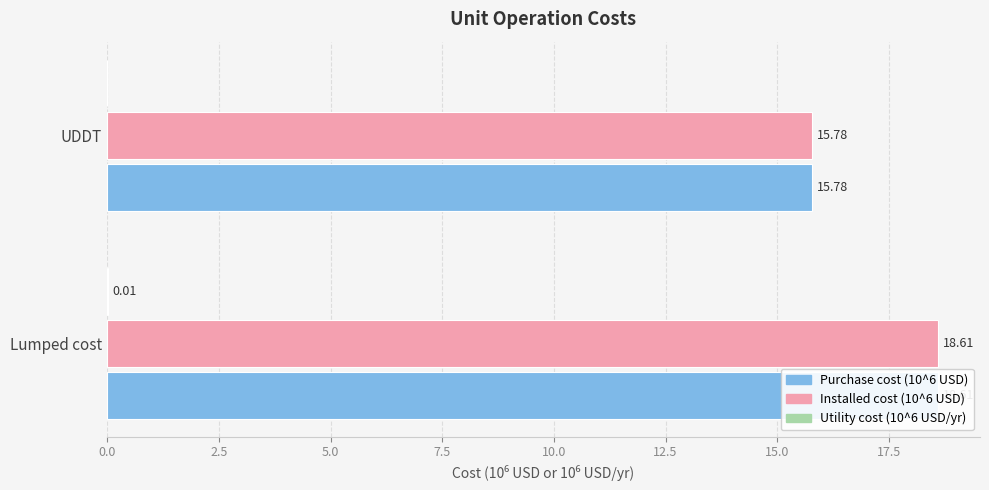

What is the difference between the maximum and minimum values in the Installed cost (10^6 USD) series?

2.8